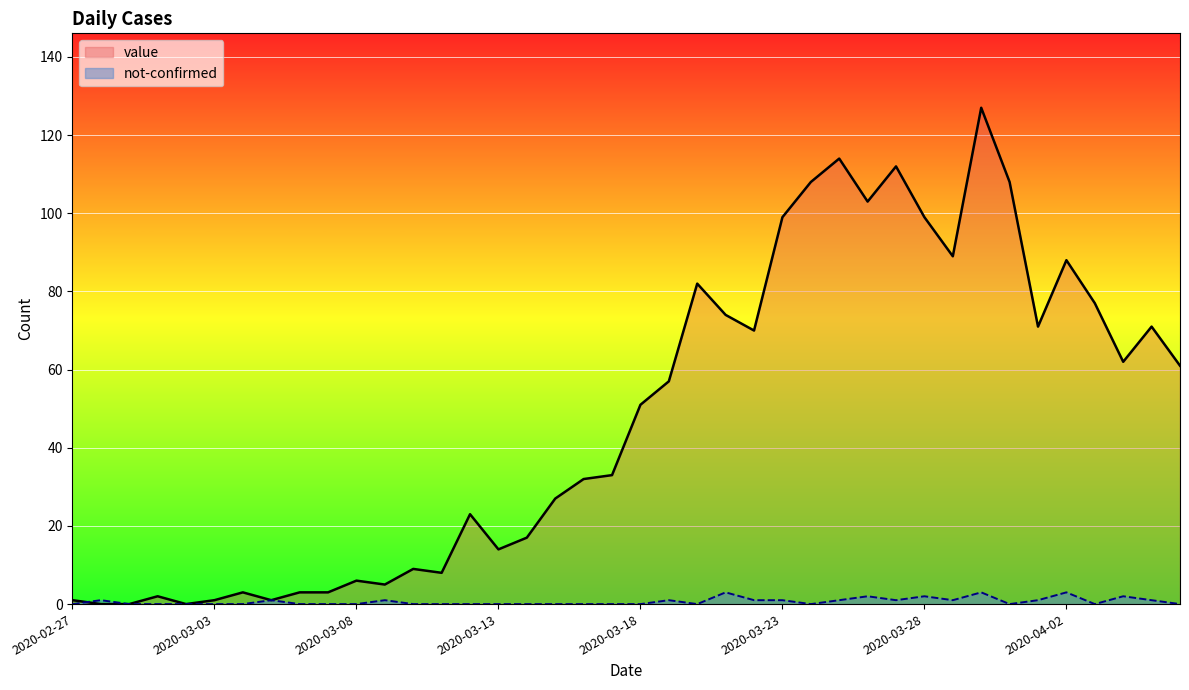

Which series has the largest range (max minus min)?

value